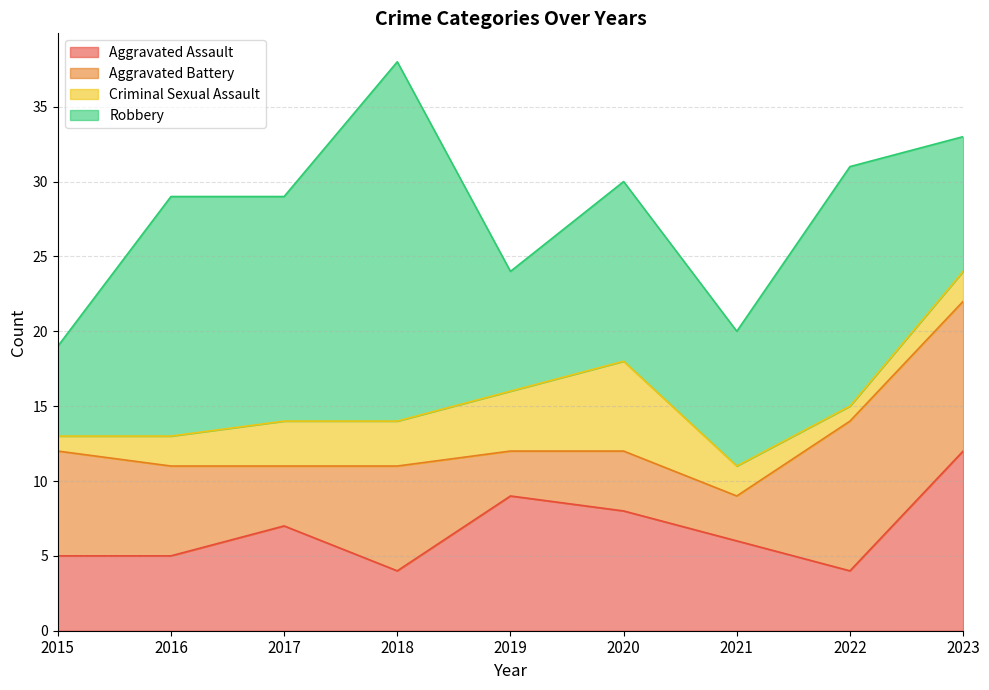

The Aggravated Battery series shows 9 at 2018. True or false?

False